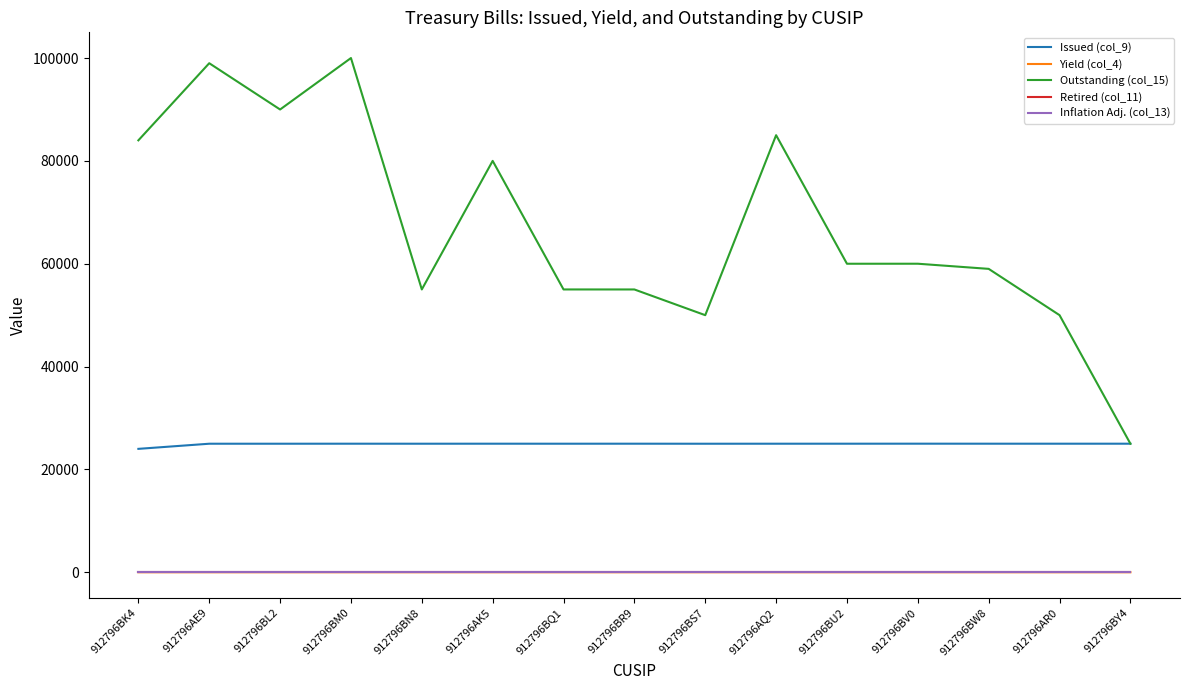

What is the sum of all Yield (col_4) values?

1.5